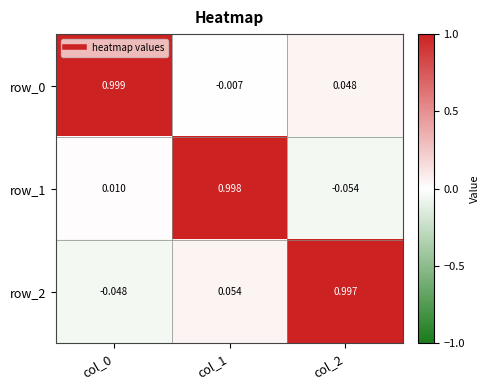

Which category has the lowest value in the row_2 series?

col_0